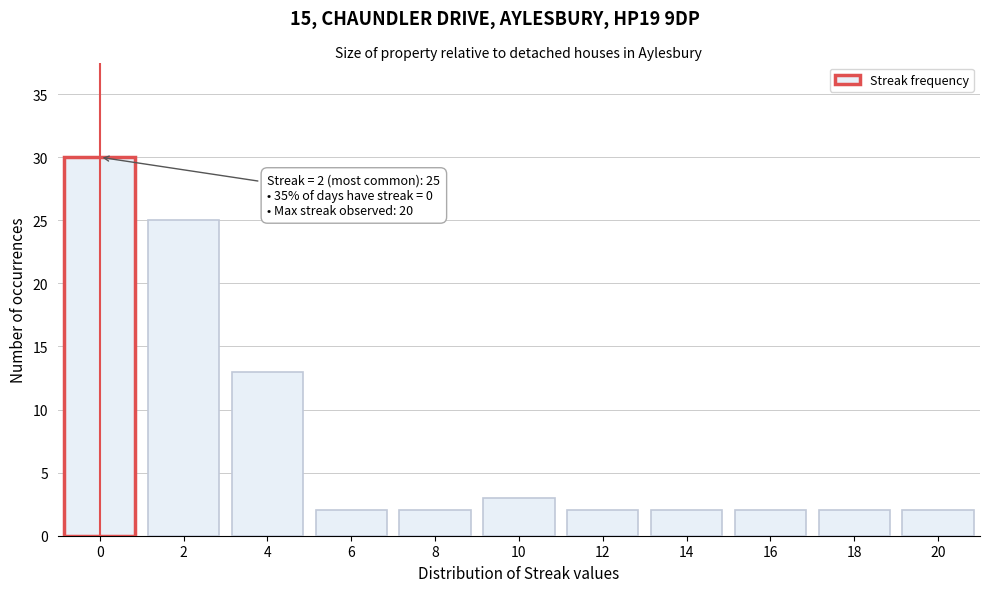

Which range on the x-axis has the tallest bar?

-1 to 1